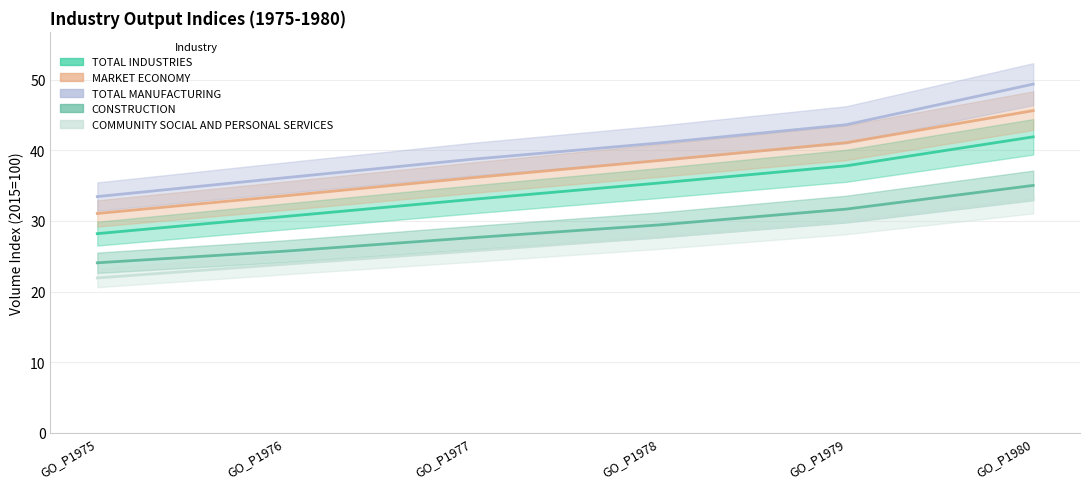

Rank the series by their maximum value, from highest to lowest.

TOTAL MANUFACTURING, MARKET ECONOMY, TOTAL INDUSTRIES, CONSTRUCTION, COMMUNITY SOCIAL AND PERSONAL SERVICES